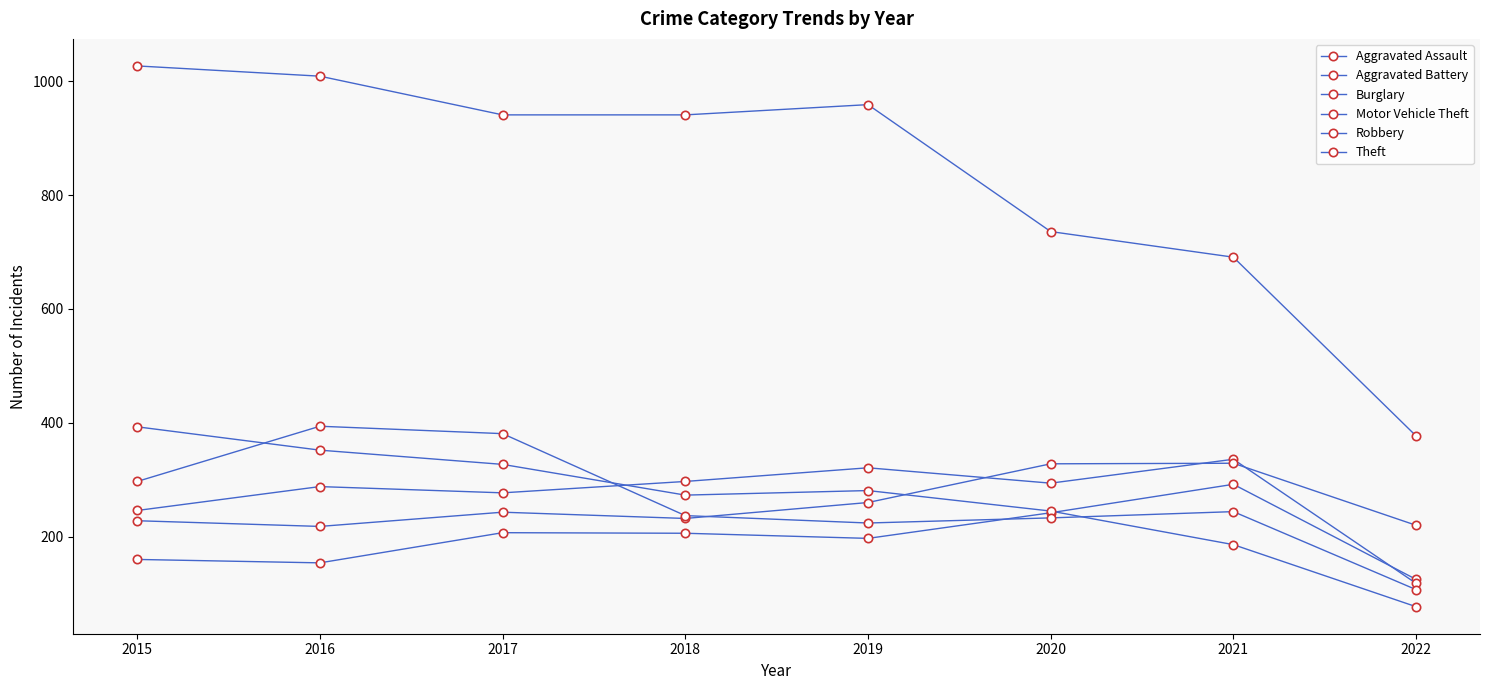

How many distinct data groups are displayed?

6